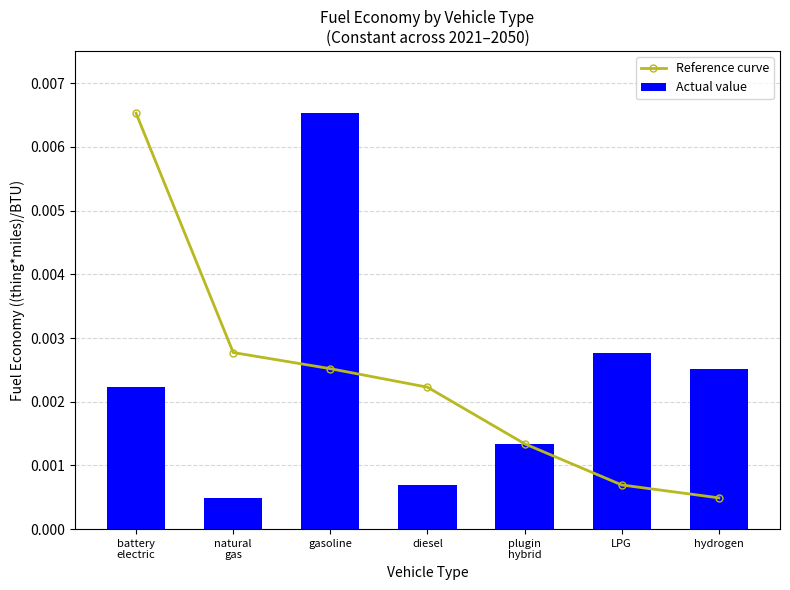

What is the label of the 6th bar from the right?

natural
gas